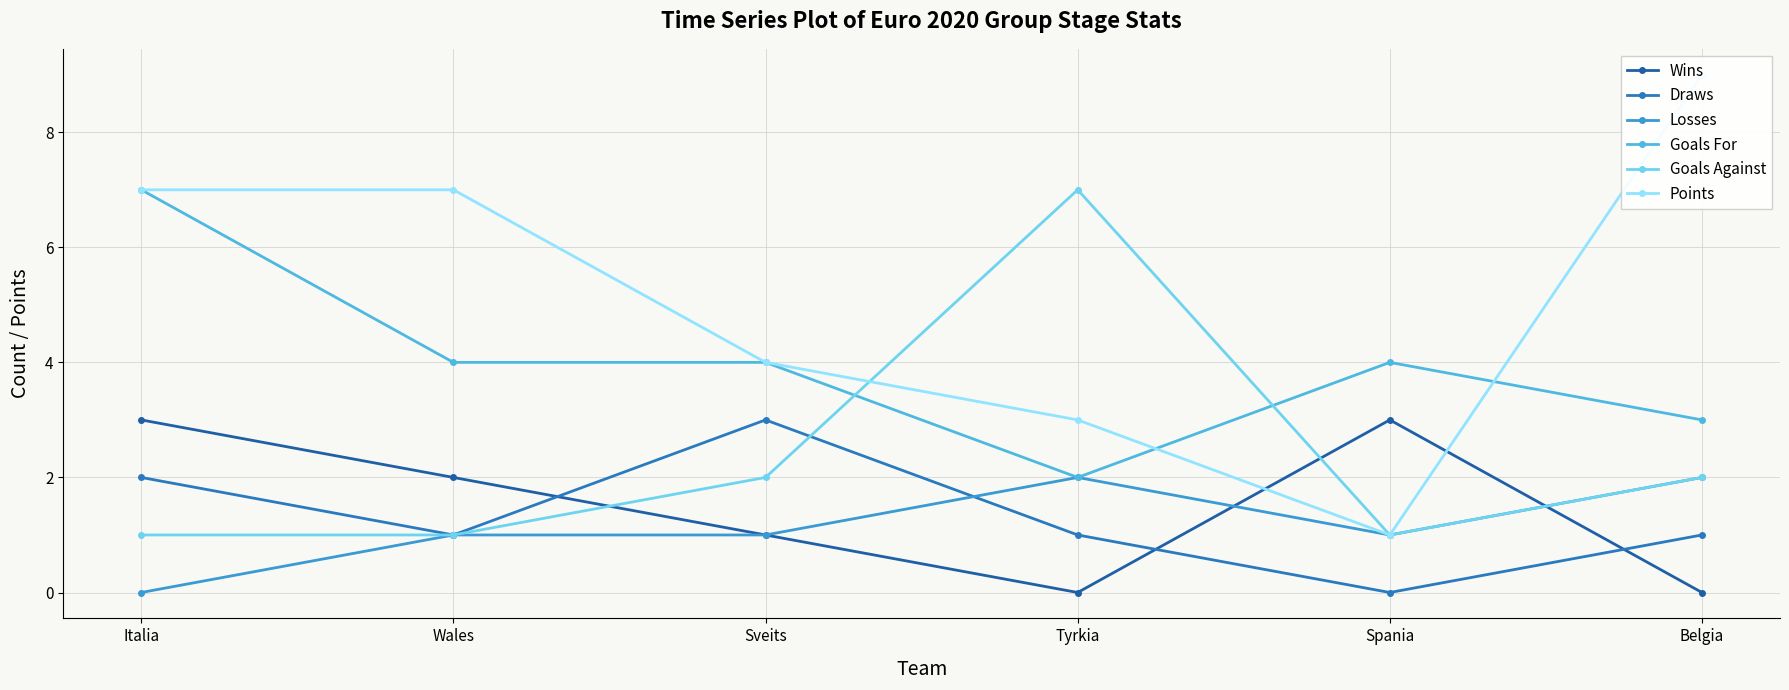

Reading left to right, list all the values displayed in this chart.

Wins: 3	2	1	0	3	0
Draws: 2	1	3	1	0	1
Losses: 0	1	1	2	1	2
Goals For: 7	4	4	2	4	3
Goals Against: 1	1	2	7	1	2
Points: 7	7	4	3	1	9